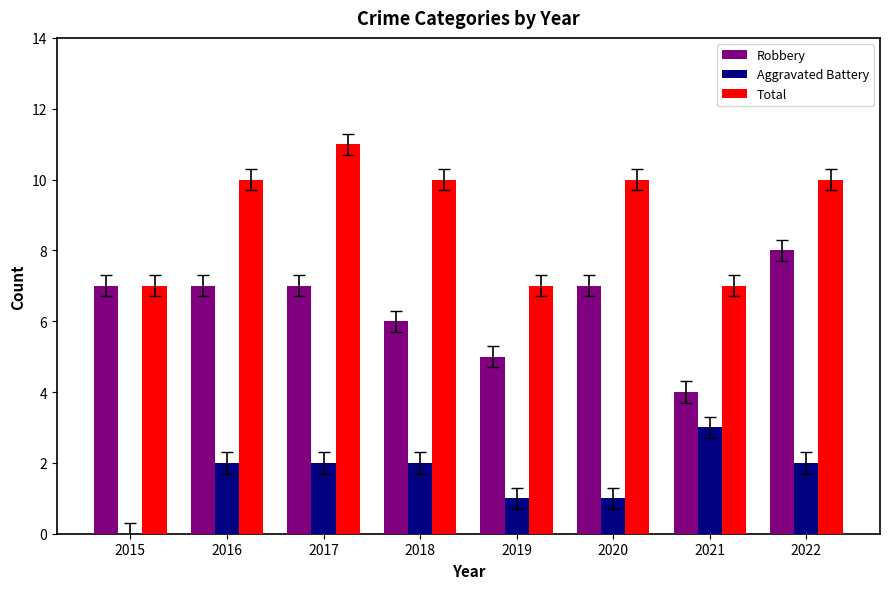

The value of Aggravated Battery at 2020 is 1. True or false?

True